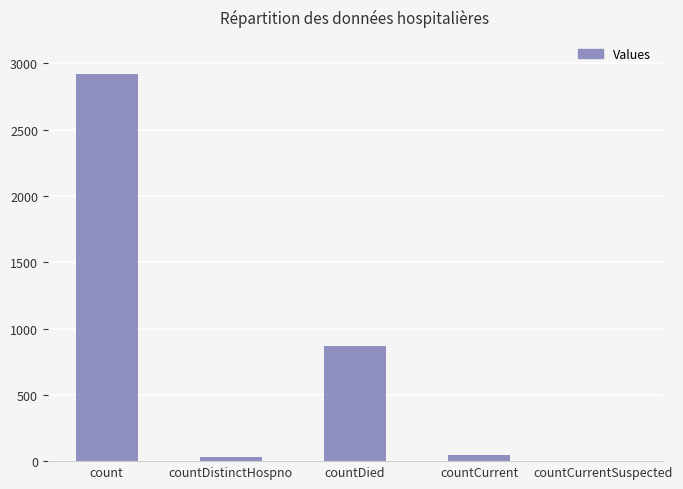

Where is the data nearest to the value 1461?

countDied